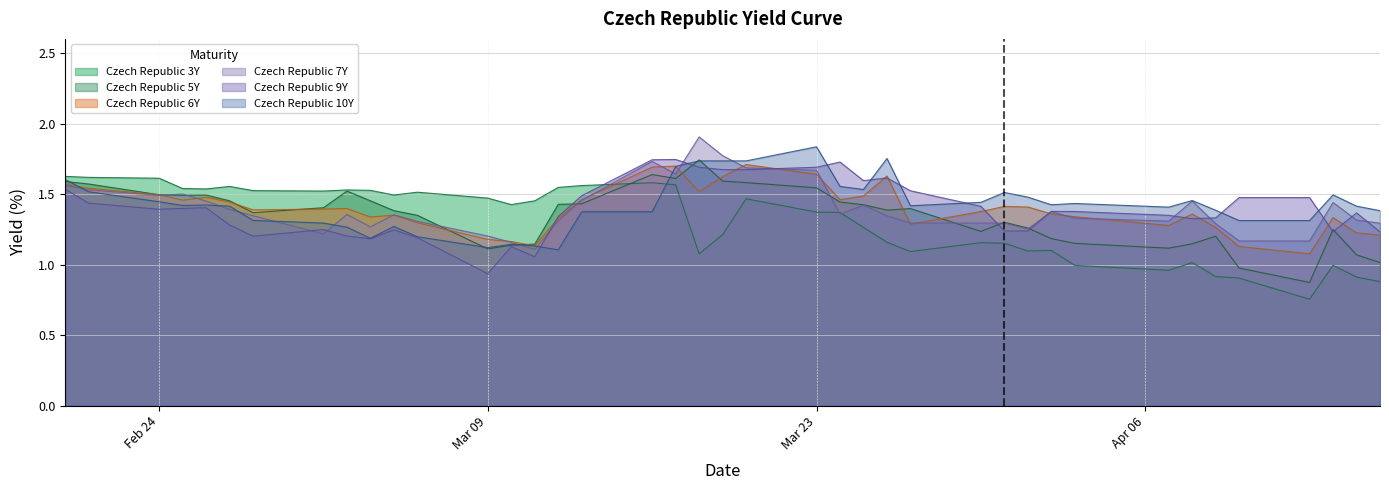

True or false: Czech Republic 10Y and Czech Republic 5Y intersect in this chart.

True